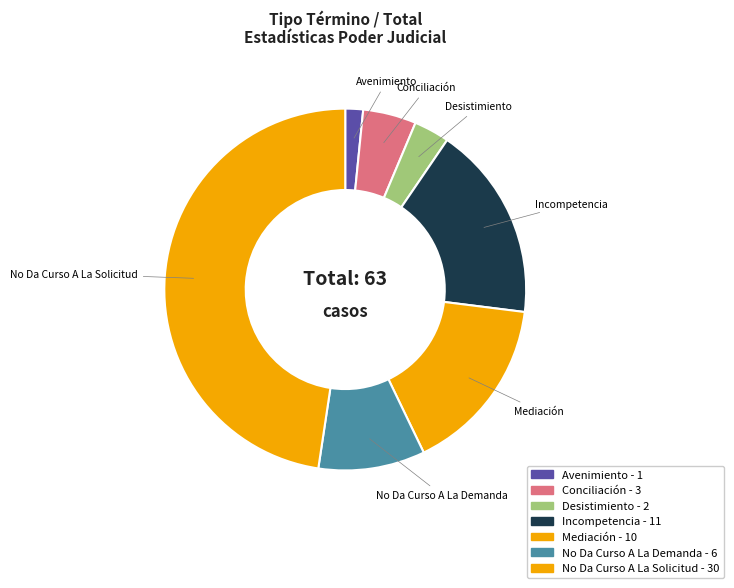

What percentage is the No Da Curso A La Demanda slice, to the nearest percent?

10%